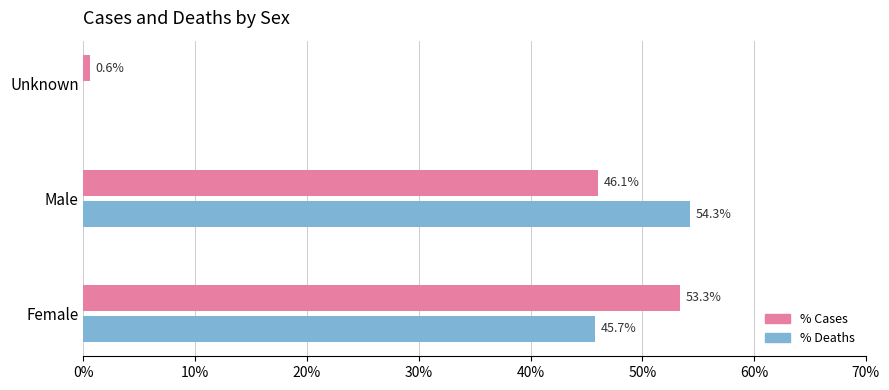

The value of % Deaths at Female is 45.7. True or false?

True